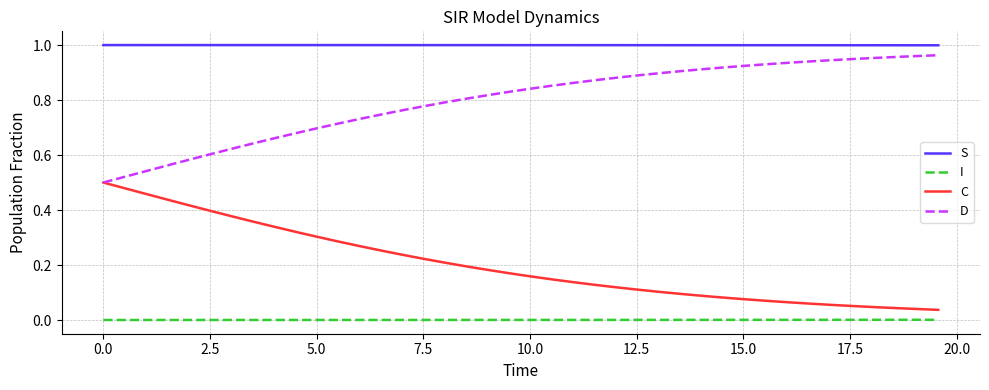

Which series has the largest total across all categories?

S